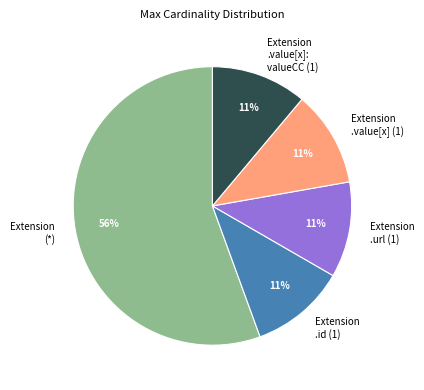

To the nearest percent, what is the average slice percentage?

20%